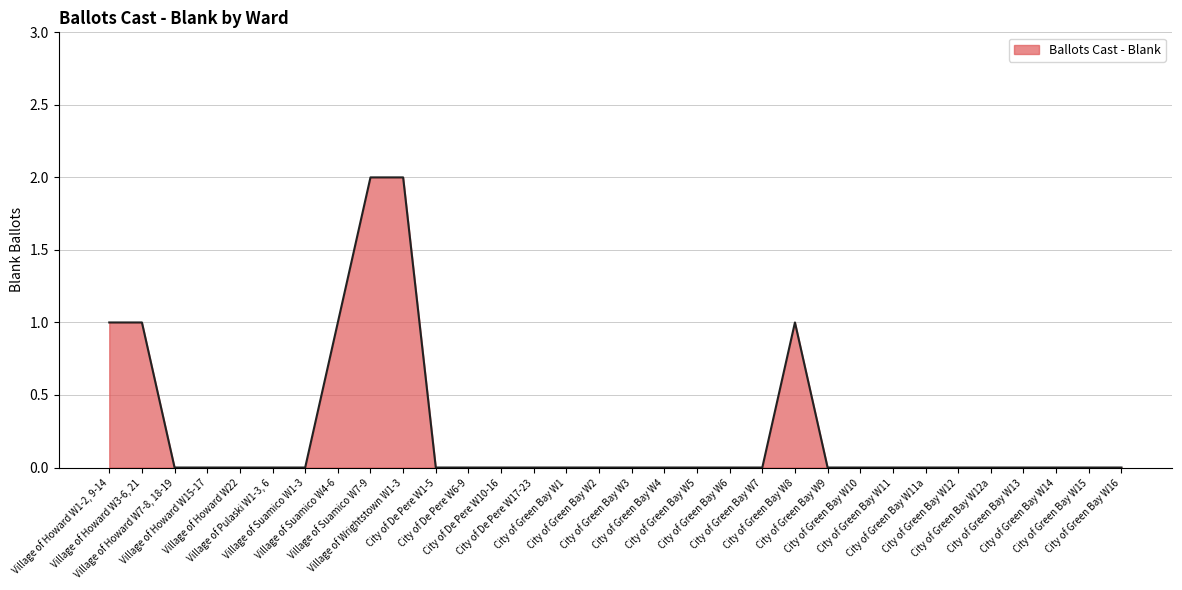

Count the values in the range 0 to 1.

30